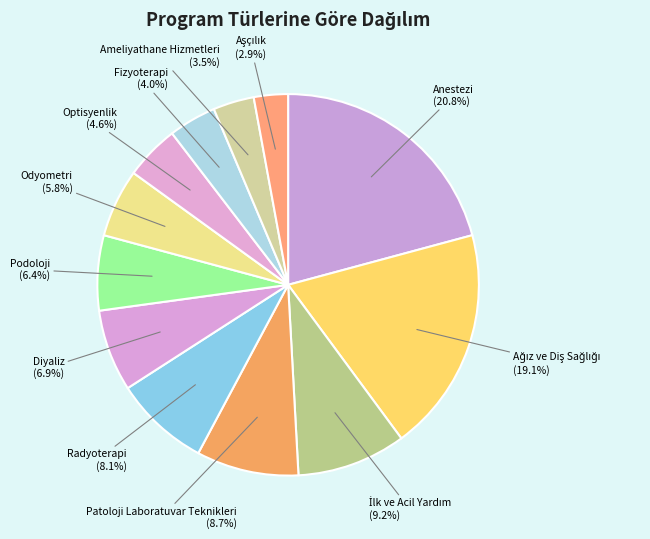

Count the number of slices in the pie.

12